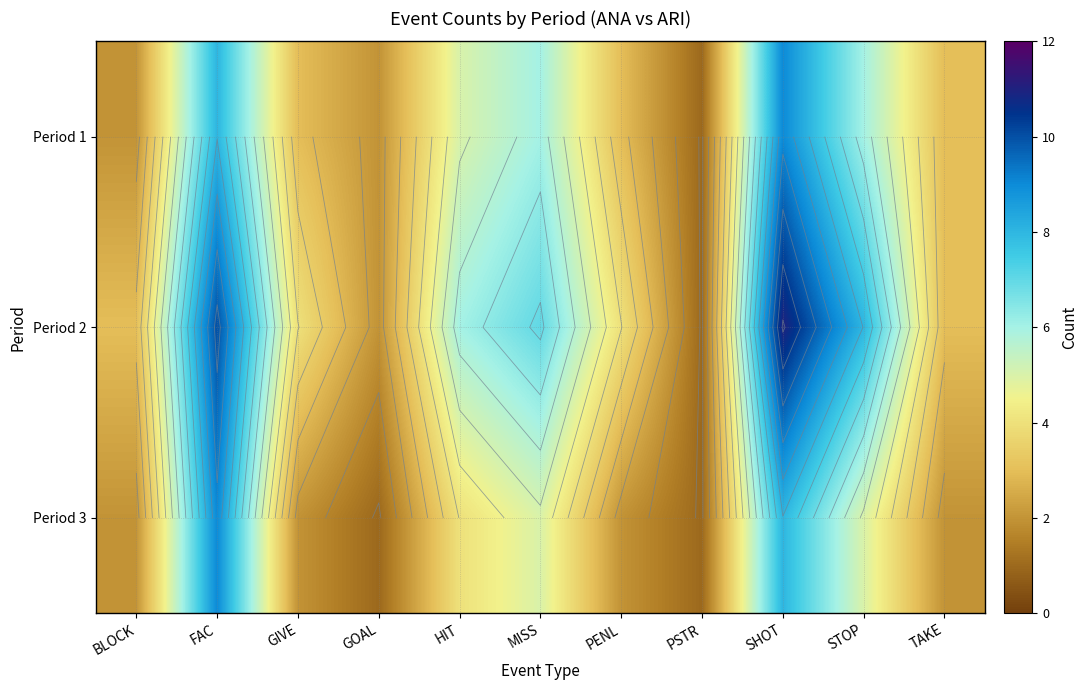

At which category is the sum across all series the highest?

SHOT